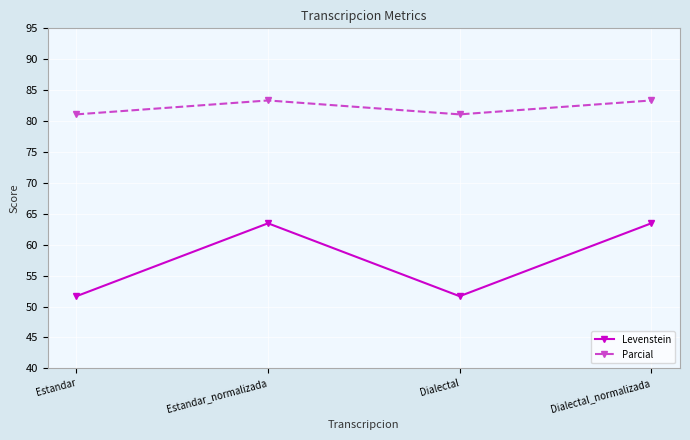

True or false: Parcial and Levenstein intersect in this chart.

False